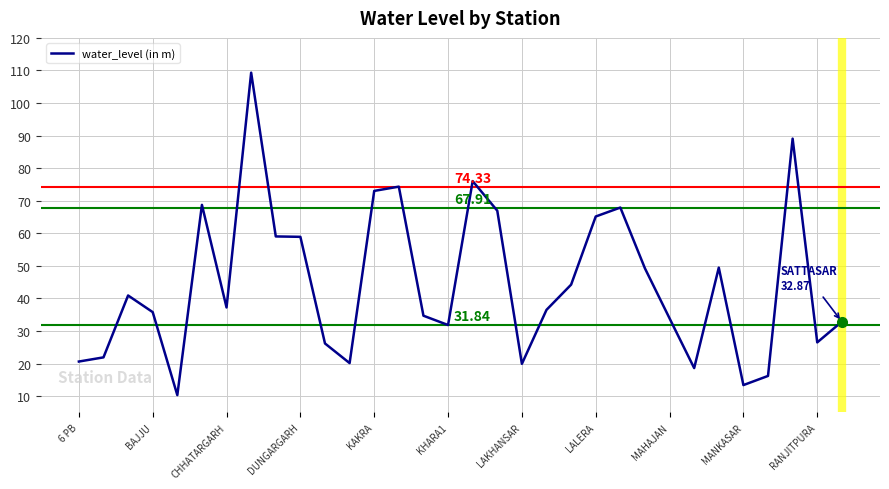

What is the value of the 28th point from the left?

13.4